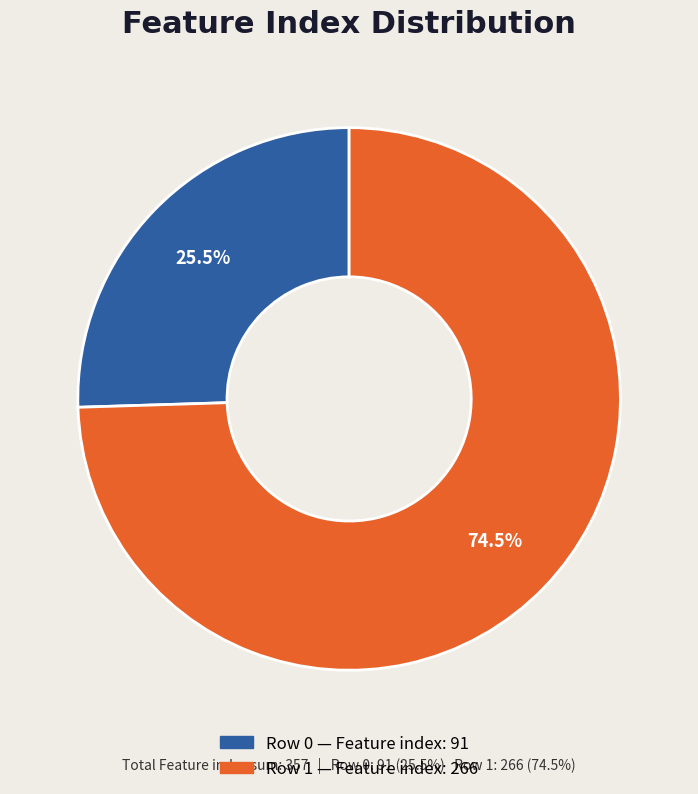

Is the sum of 0 and 1 greater than half?

Yes